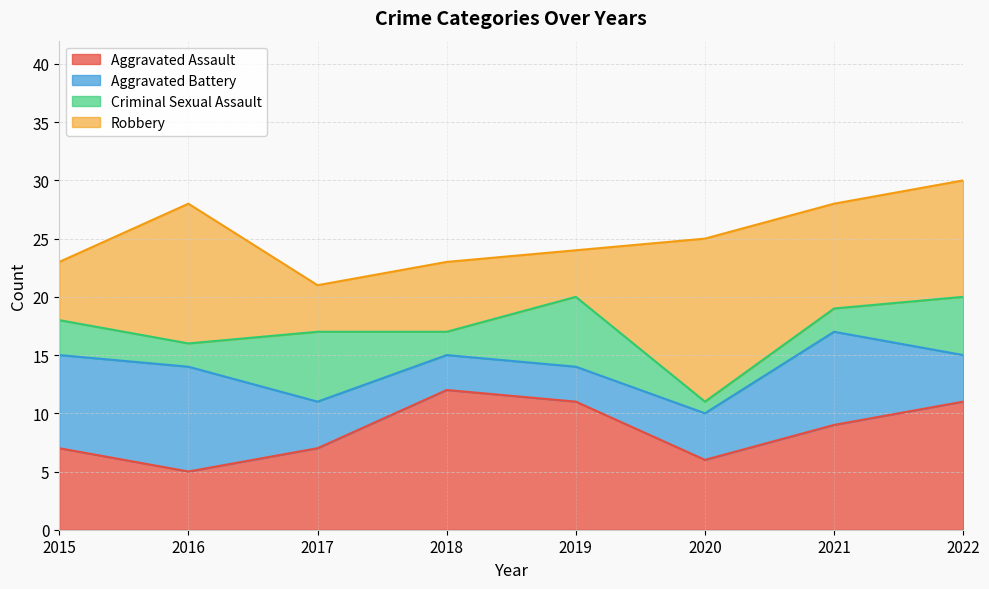

Reading right to left, what are all the values shown in this chart?

Aggravated Assault: 2022=11	2021=9	2020=6	2019=11	2018=12	2017=7	2016=5	2015=7
Aggravated Battery: 2022=4	2021=8	2020=4	2019=3	2018=3	2017=4	2016=9	2015=8
Criminal Sexual Assault: 2022=5	2021=2	2020=1	2019=6	2018=2	2017=6	2016=2	2015=3
Robbery: 2022=10	2021=9	2020=14	2019=4	2018=6	2017=4	2016=12	2015=5